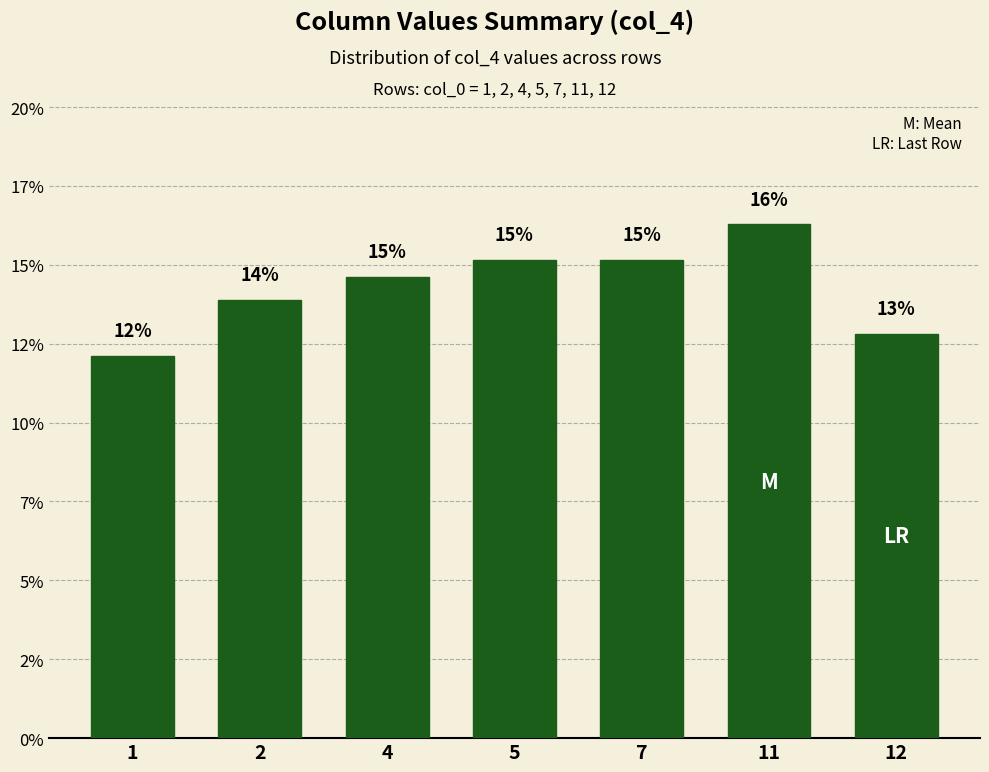

Reading left to right, what are all the values shown in this chart?

1=12.1	2=13.9	4=14.6	5=15.1	7=15.1	11=16.3	12=12.8